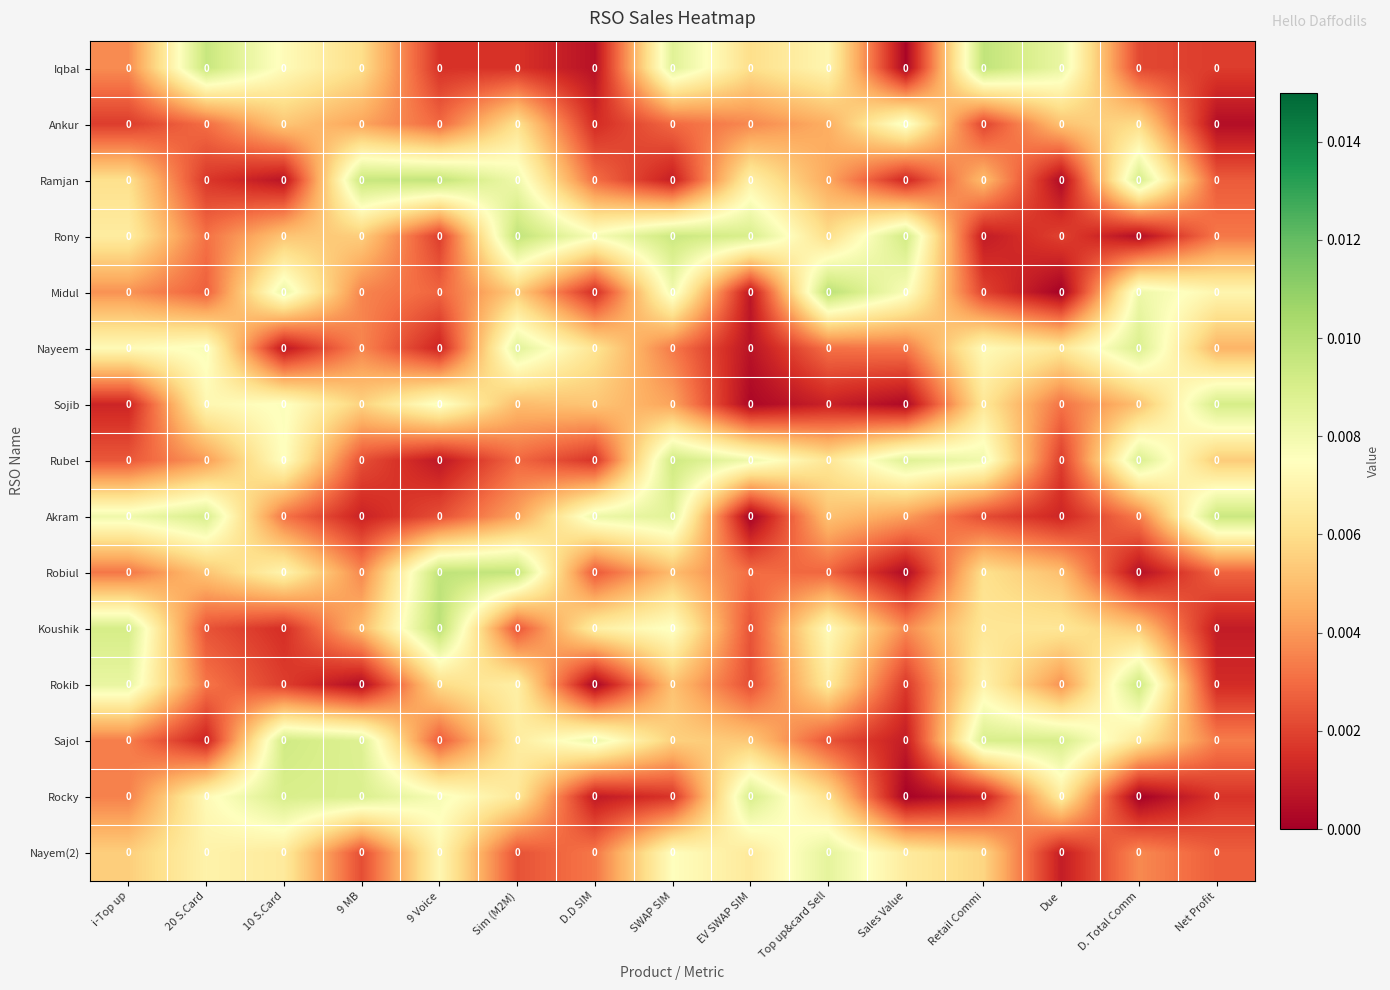

List the labels in order of Iqbal value, largest first.

Retail Commi, 20 S.Card, SWAP SIM, Due, 10 S.Card, Top up&card Sell, EV SWAP SIM, 9 MB, i-Top up, D. Total Comm, Net Profit, 9 Voice, Sim (M2M), D.D SIM, Sales Value